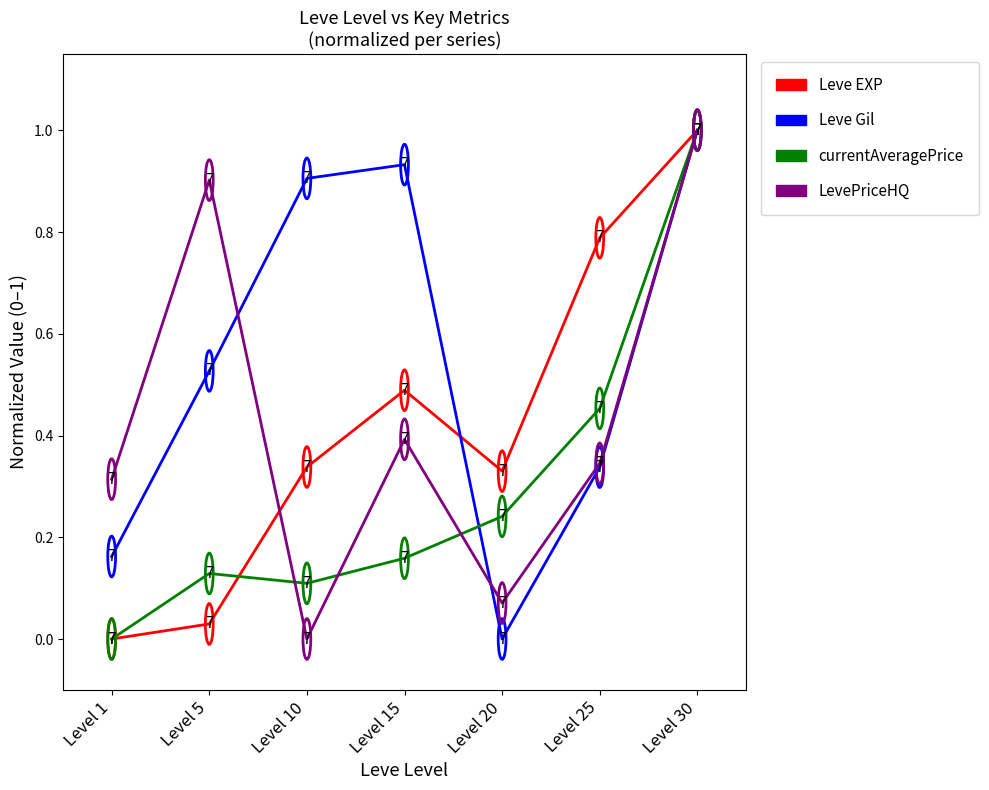

At which category is the sum across all series the highest?

Level 30